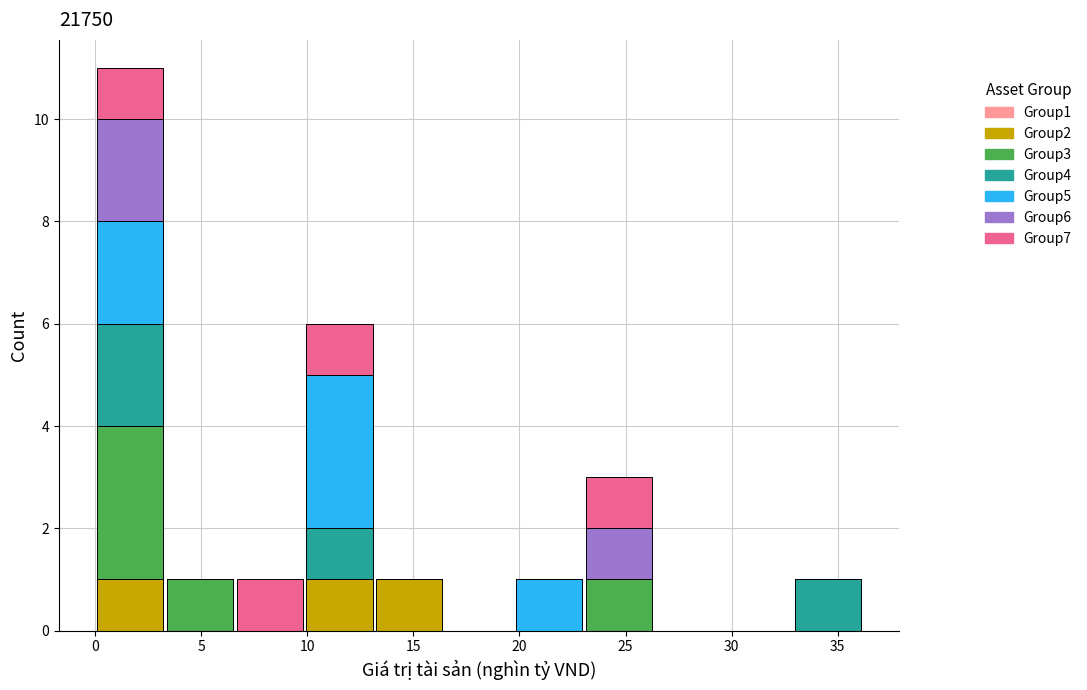

Reading left to right, list every stacked bar in this chart as the range it spans on the x-axis followed by its total height. Neither the bar edges nor the heights are printed on the chart, so give them approximately, as read against the axes.

0.0 to 3.5: 11
3.5 to 6.5: 1
6.5 to 10.0: 1
10.0 to 13.0: 6
13.0 to 16.5: 1
16.5 to 19.5: 0
19.5 to 23.0: 1
23.0 to 26.5: 3
26.5 to 29.5: 0
29.5 to 33.0: 0
33.0 to 36.0: 1